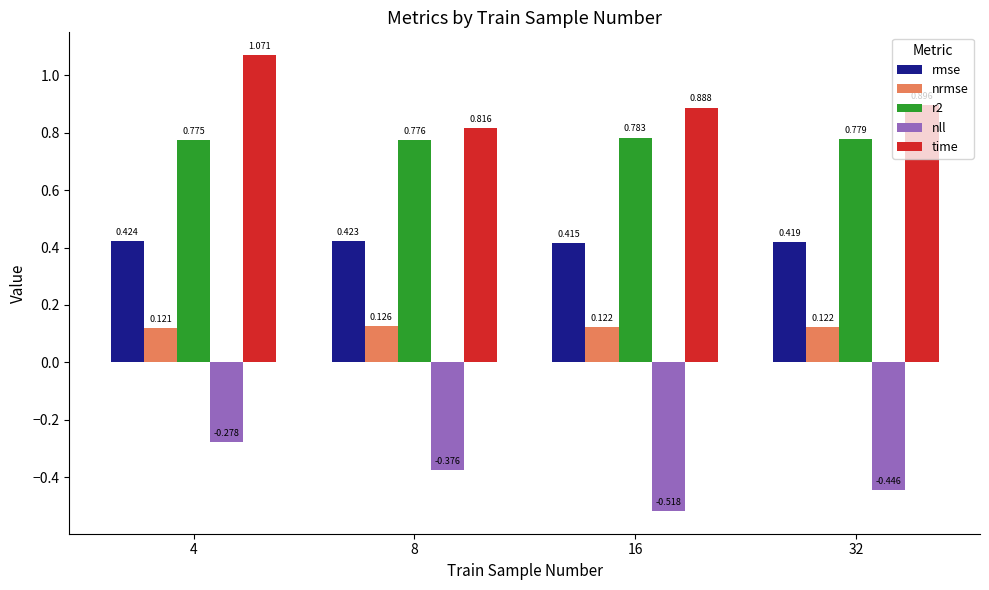

Which series has the widest spread of values?

time